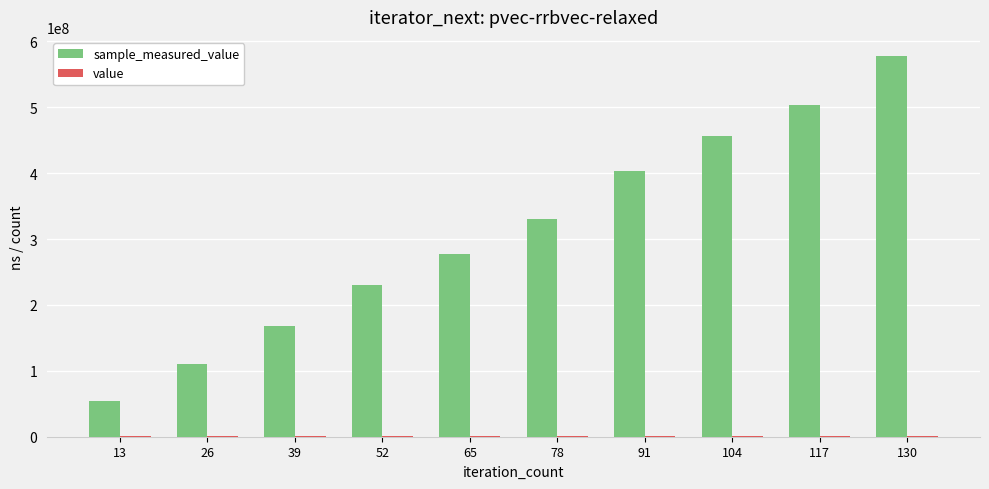

At which category is the sum across all series the highest?

130